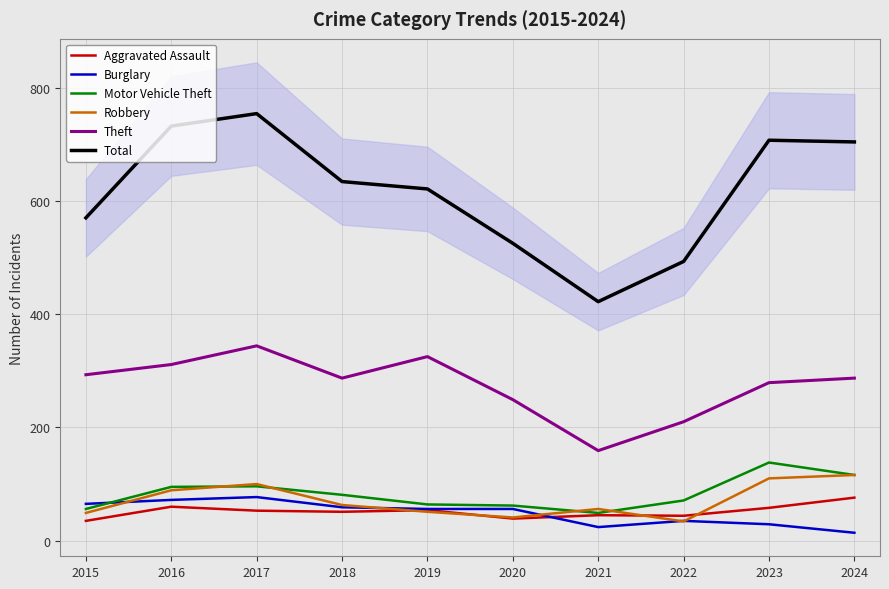

True or false: Aggravated Assault and Total cross at least once.

False